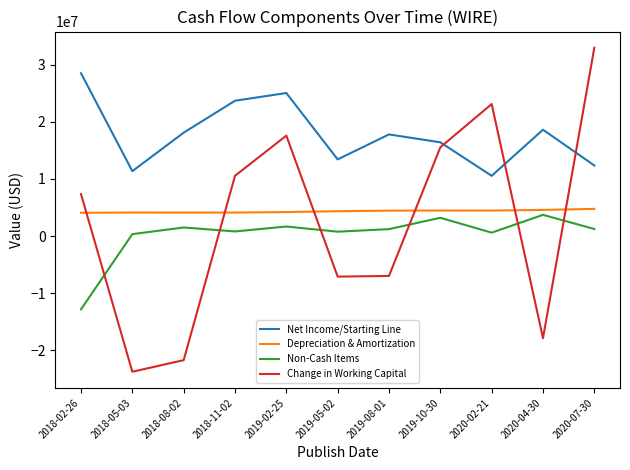

How many intersections are there between Change in Working Capital and Depreciation & Amortization?

6